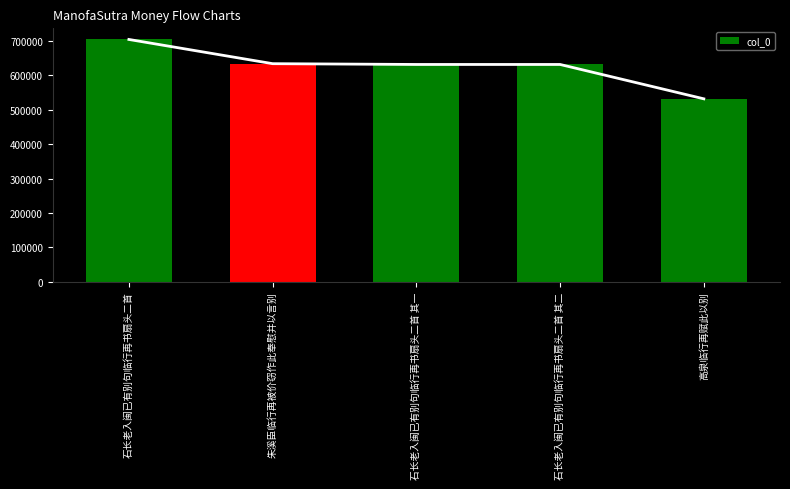

What is the sum of the values at 石长老入闽已有别句临行再书扇头二首 其一 and 石长老入闽已有别句临行再书扇头二首 其二?

1262155